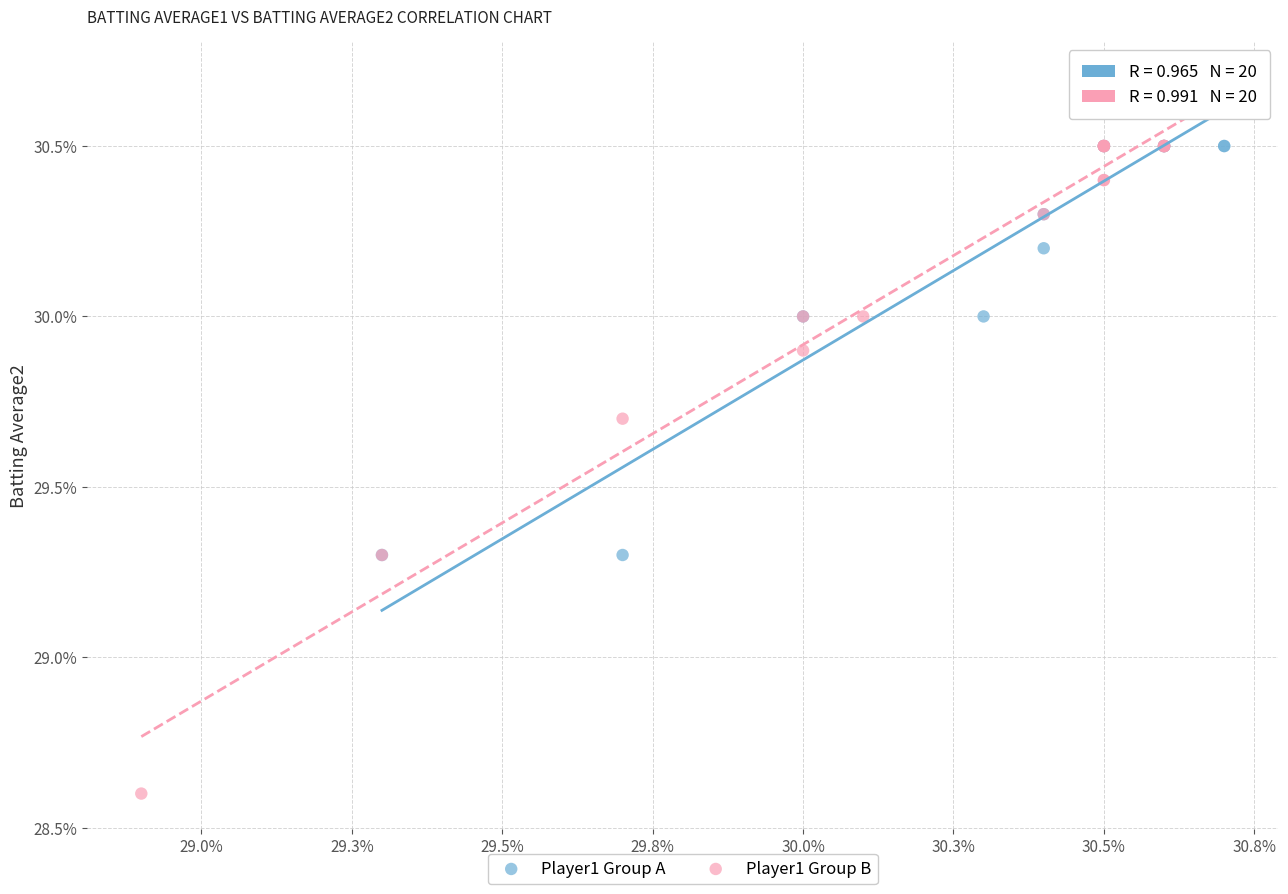

What are all the series names shown in the legend?

Player1 Group A, Player1 Group B